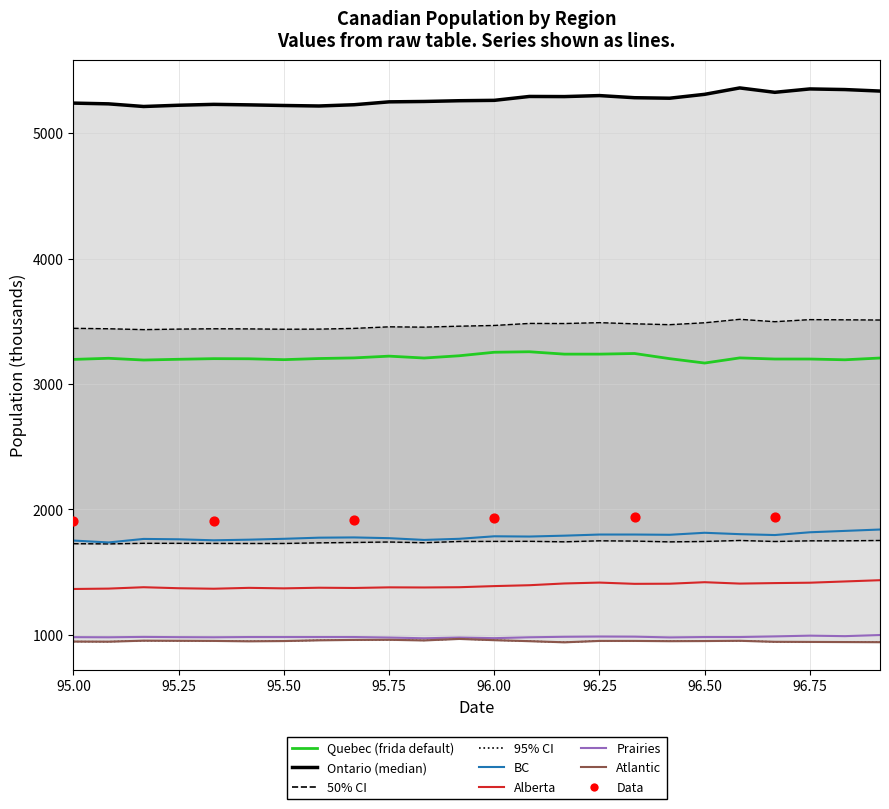

At how many categories does at least one series exceed 2285?

24